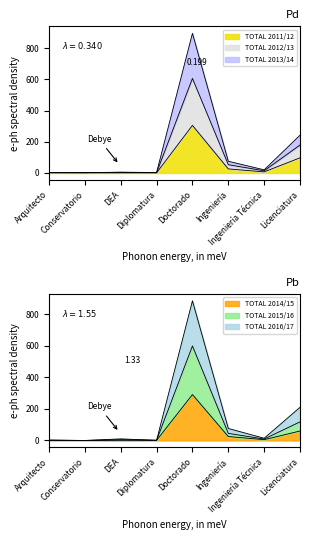

What is the label of the 3rd point from the right?

Ingeniería